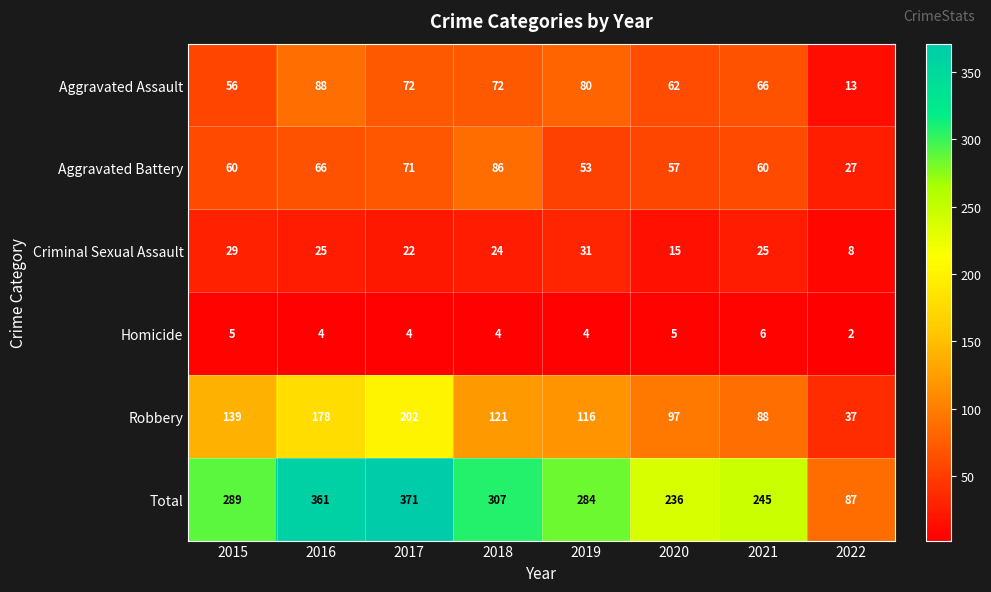

What is the total value across all series at 2020?

472